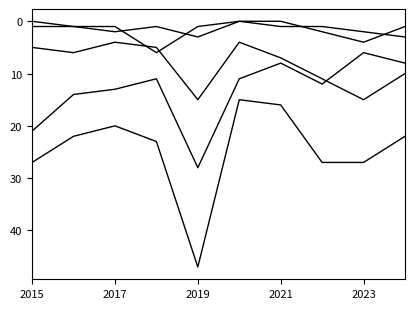

Does the chart have visible grid lines?

No